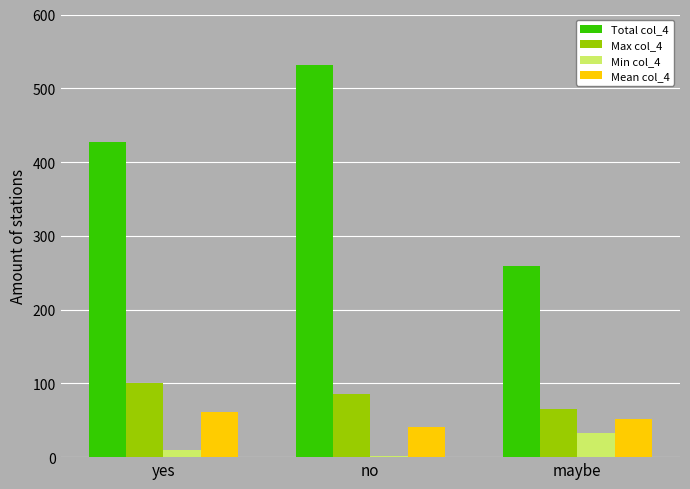

What is the spread (max minus min) of values at yes?

417